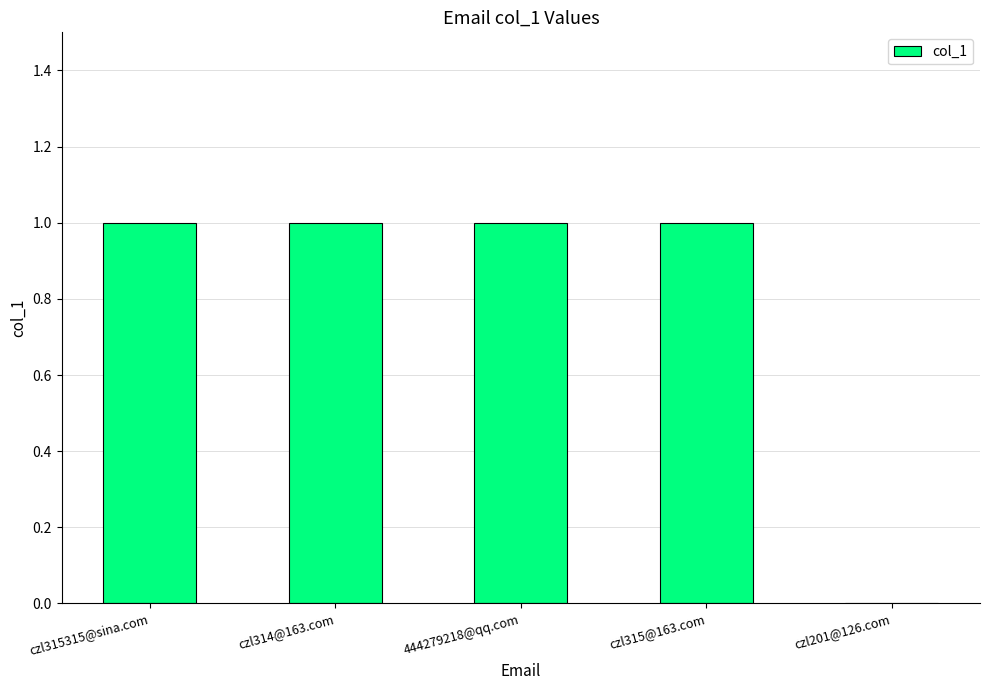

What is the sum of all values?

4